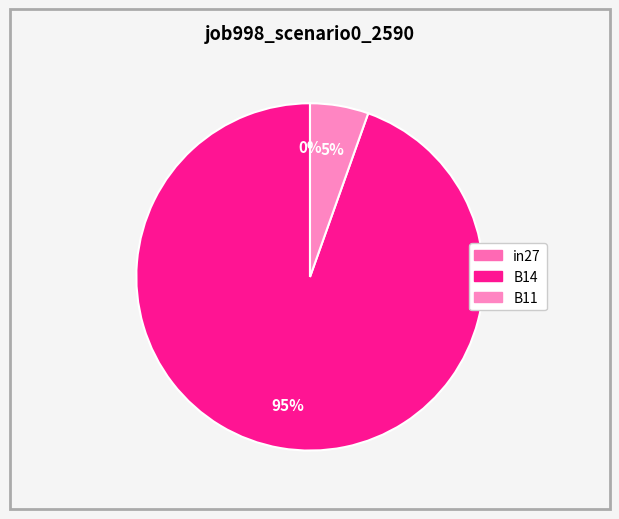

To the nearest percent, what is the combined percentage of in27 and B14?

95%